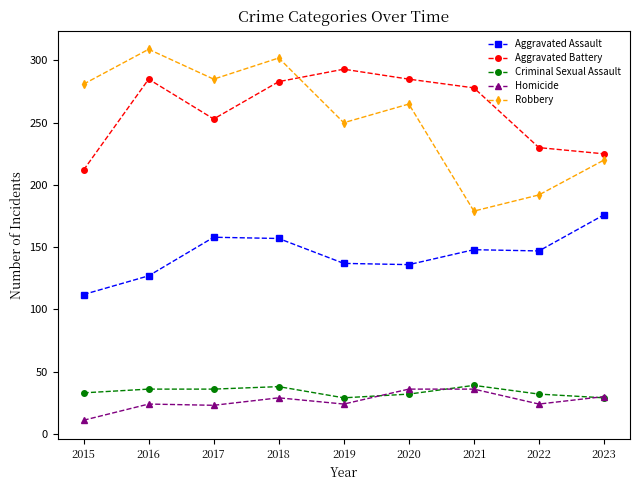

True or false: Robbery and Criminal Sexual Assault cross at least once.

False